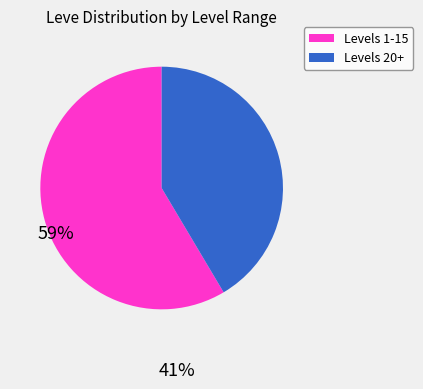

Which category accounts for the majority?

Levels 1-15